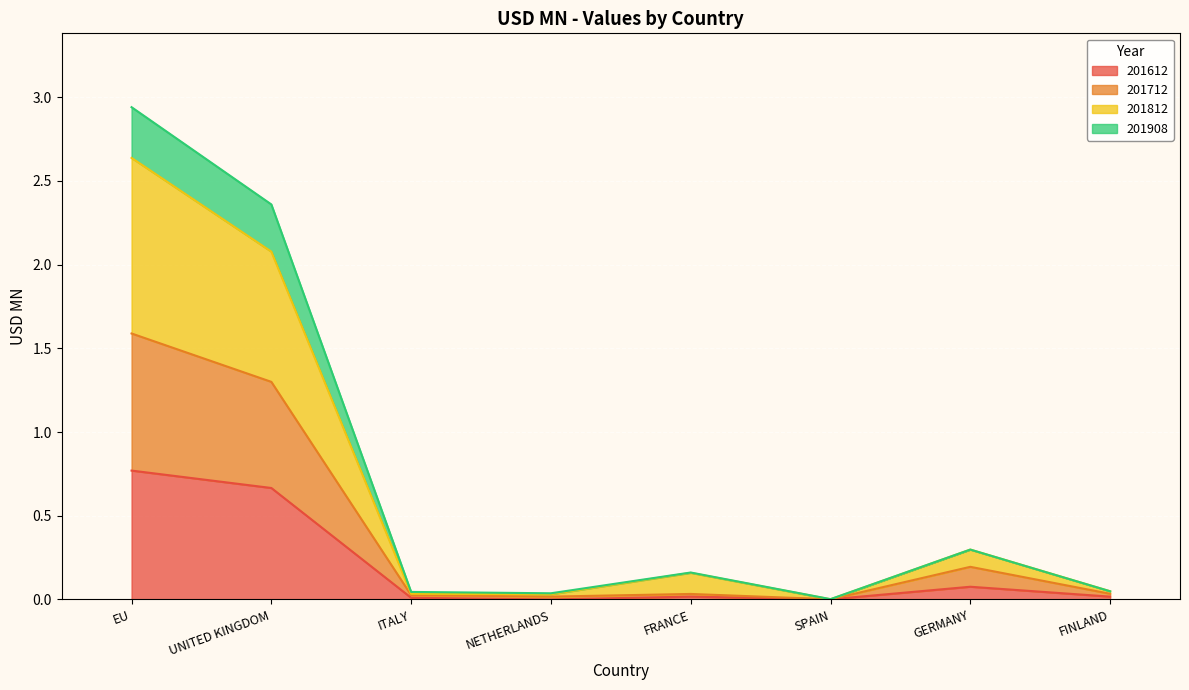

True or false: 201908 and 201612 cross at least once.

False